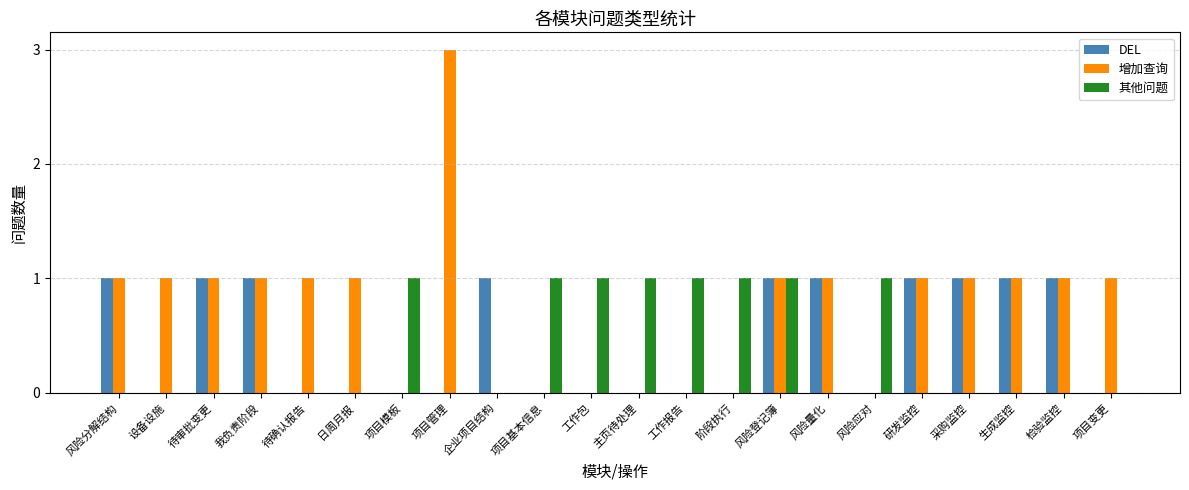

Which series has the largest total across all categories?

增加查询